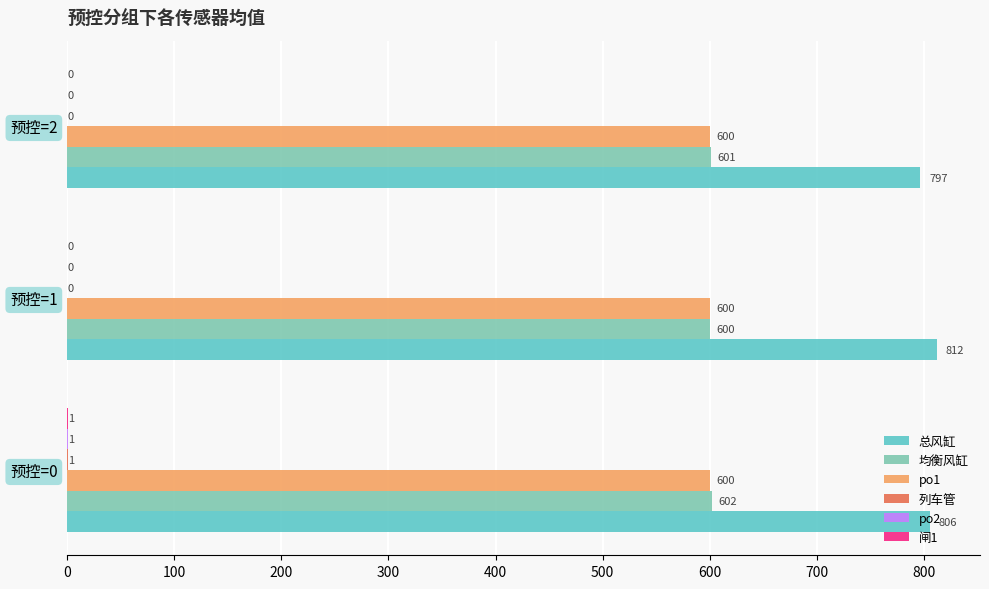

Count the number of categories in the chart.

3